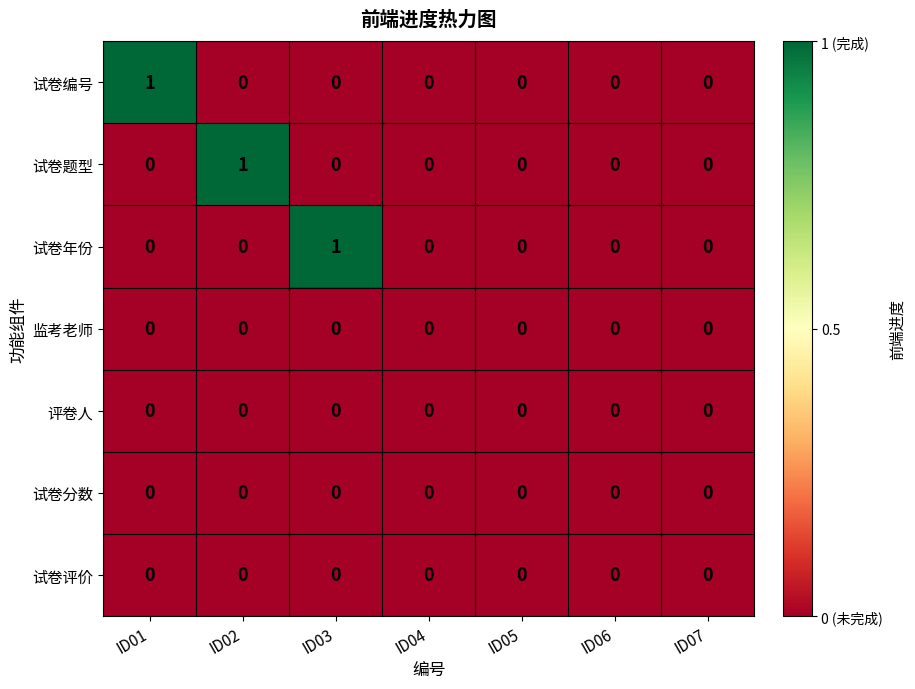

Count the number of categories in the chart.

7